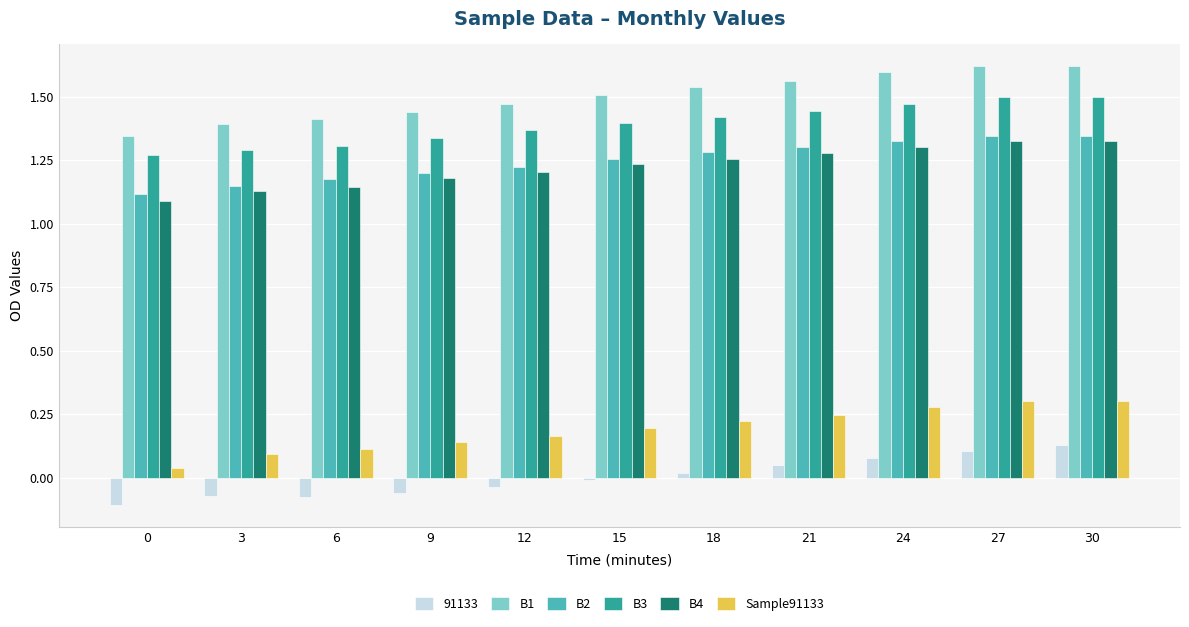

Which series has the largest total across all categories?

B1